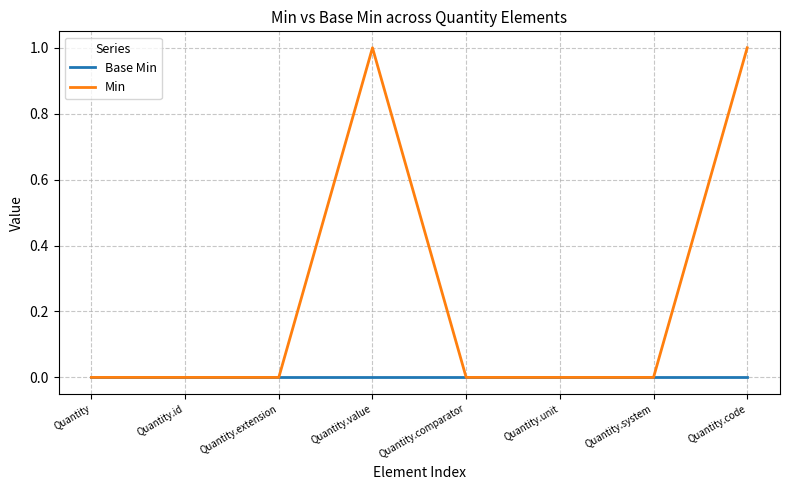

Reading right to left, extract all data points from this chart.

Base Min: Quantity.code=0	Quantity.system=0	Quantity.unit=0	Quantity.comparator=0	Quantity.value=0	Quantity.extension=0	Quantity.id=0	Quantity=0
Min: Quantity.code=1	Quantity.system=0	Quantity.unit=0	Quantity.comparator=0	Quantity.value=1	Quantity.extension=0	Quantity.id=0	Quantity=0